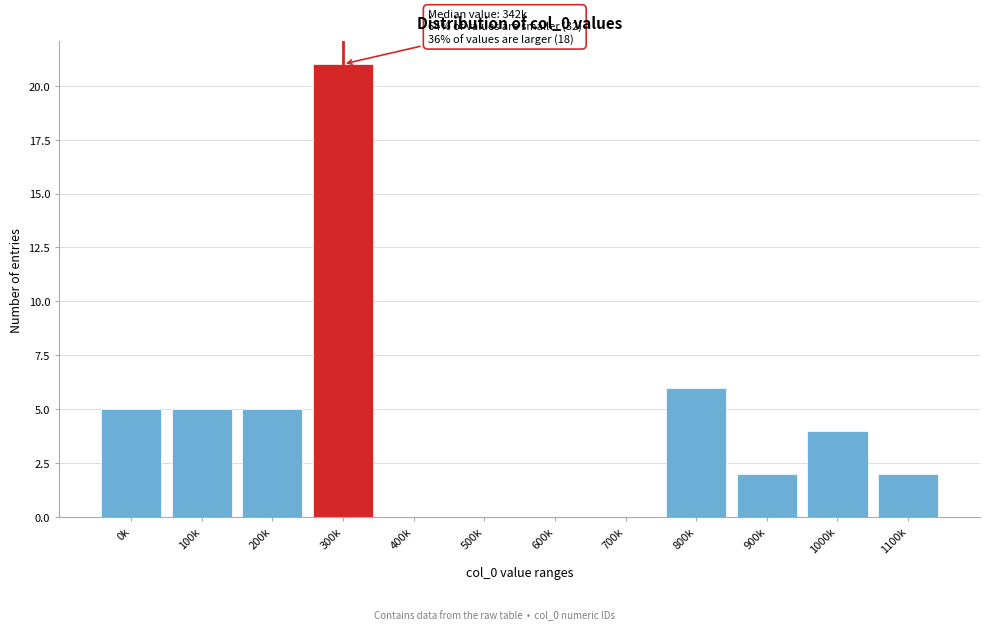

Reading left to right, transcribe all the data shown in this chart.

0k=5	100k=5	200k=5	300k=21	400k=0	500k=0	600k=0	700k=0	800k=6	900k=2	1000k=4	1100k=2